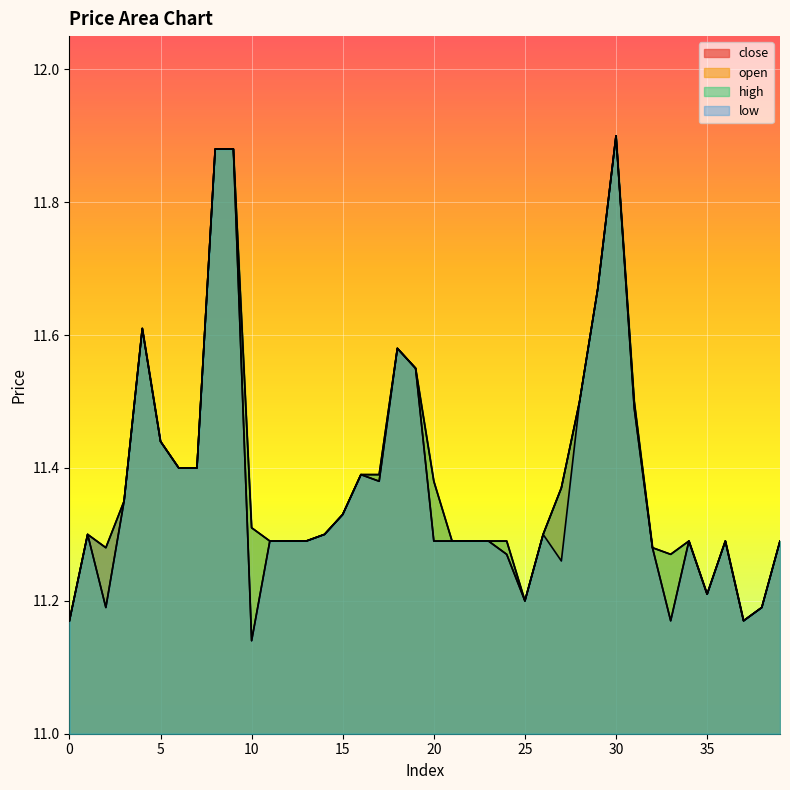

Which category has the highest value in the high series?

30